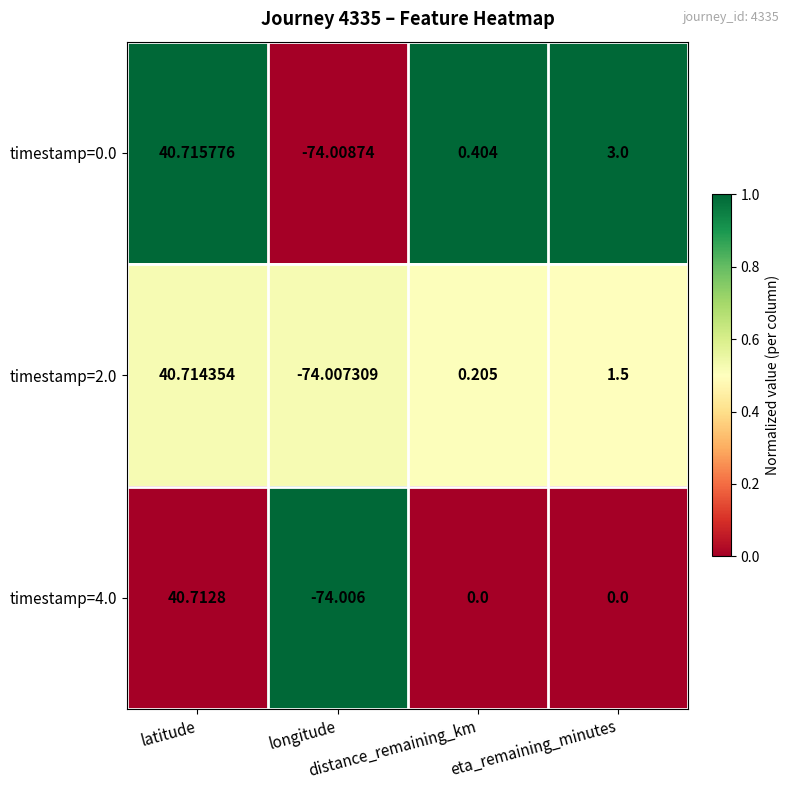

Which label corresponds to the largest value in the chart?

latitude